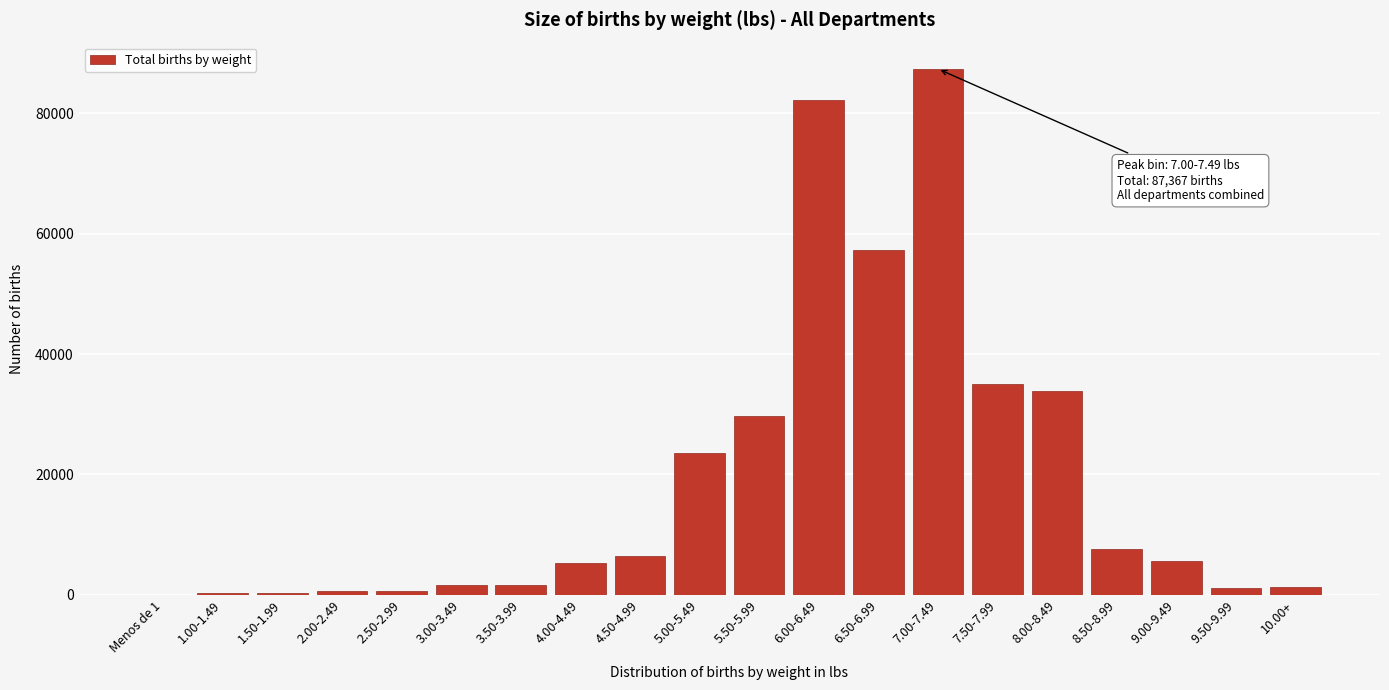

Which category has the highest value across all series?

7.00-7.49